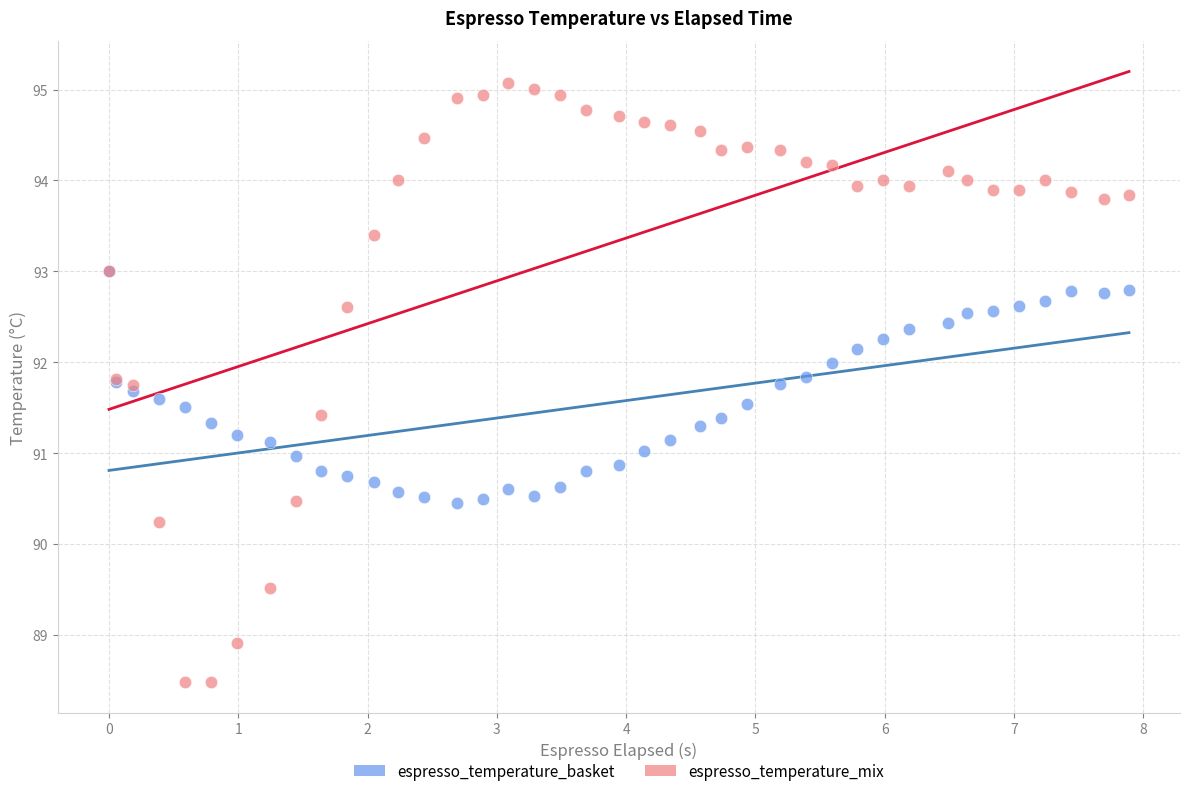

What are all the series names shown in the legend?

espresso_temperature_basket, espresso_temperature_mix